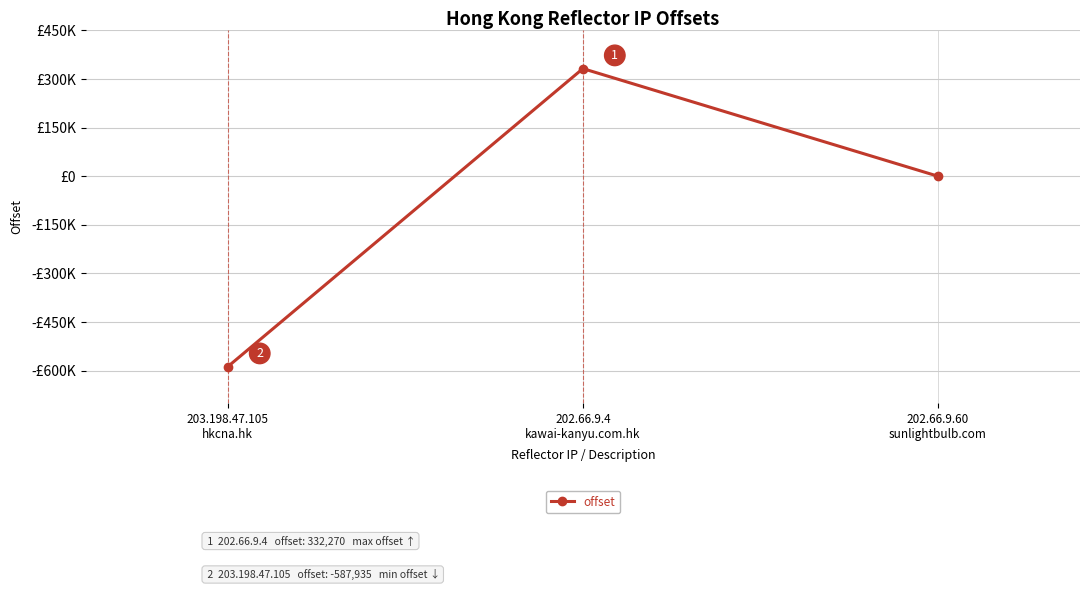

What position from the left is 202.66.9.4
kawai-kanyu.com.hk?

2